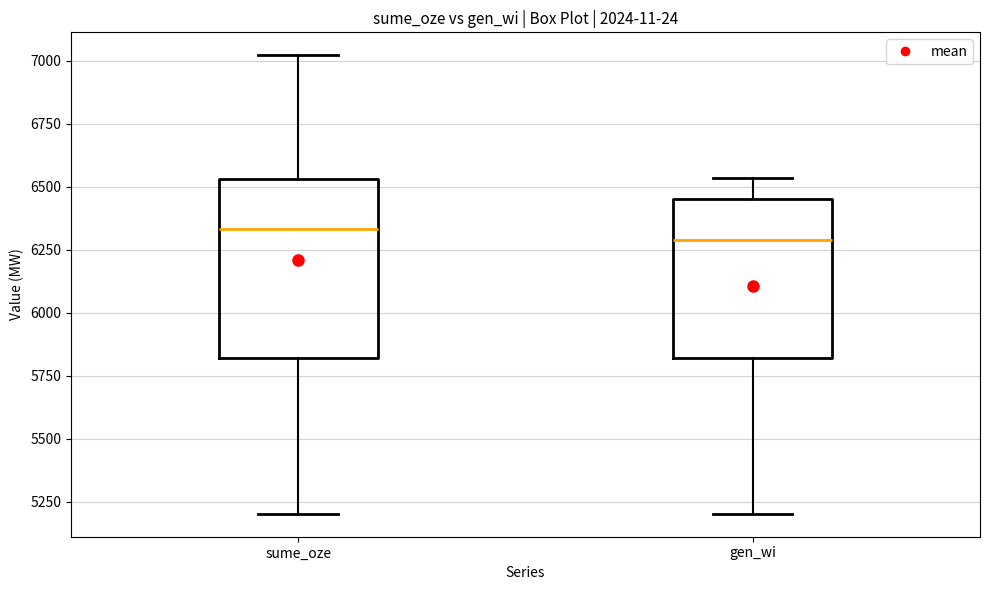

Where does the lower whisker of the box for sume_oze end on the y-axis? The values are not printed on the chart, so give them approximately, as read against the axis.

5200